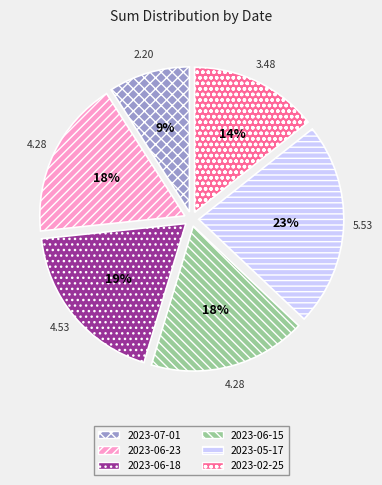

Which has a higher value, 2023-06-15 or 2023-06-18?

2023-06-18